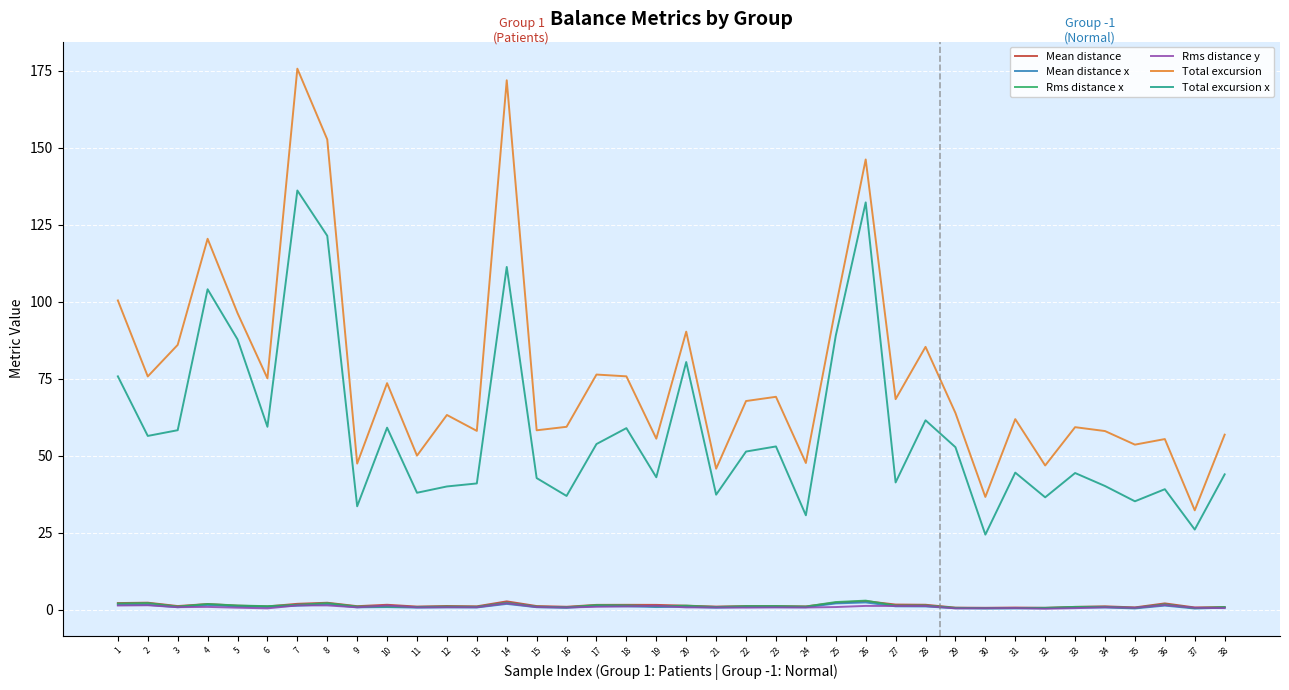

True or false: Mean distance and Total excursion cross at least once.

False